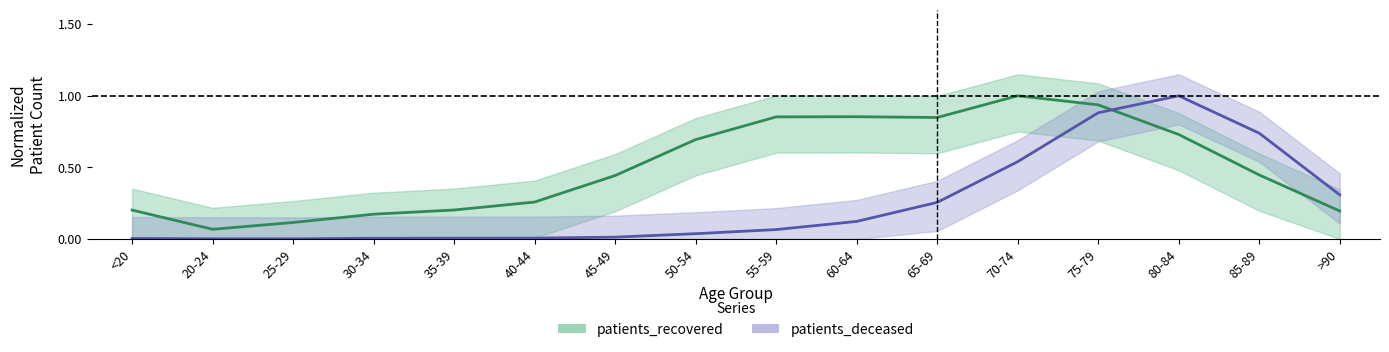

What is the sum of the patients_recovered values at 60-64 and 45-49?

1.3